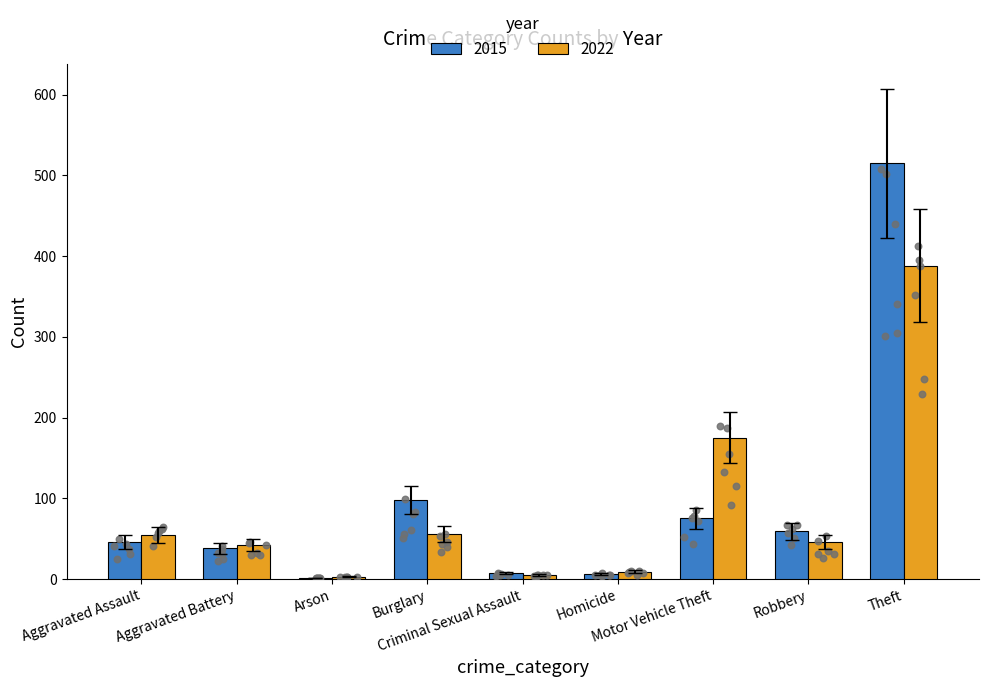

Which series reaches the minimum Y coordinate?

2016